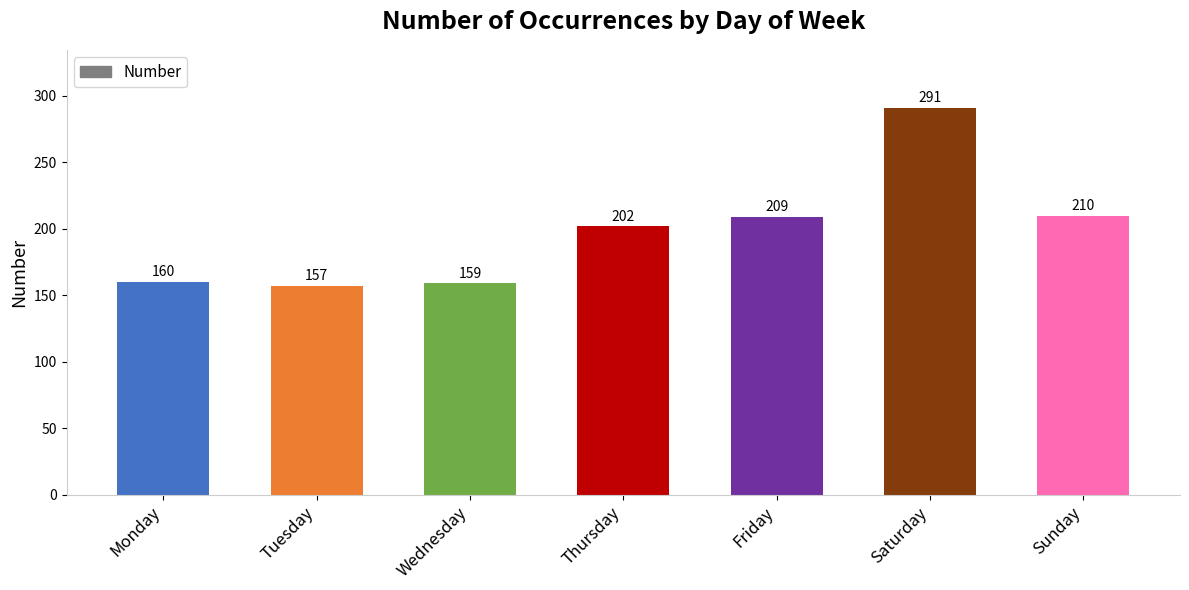

The chart shows a value of 291 at Saturday. True or false?

True